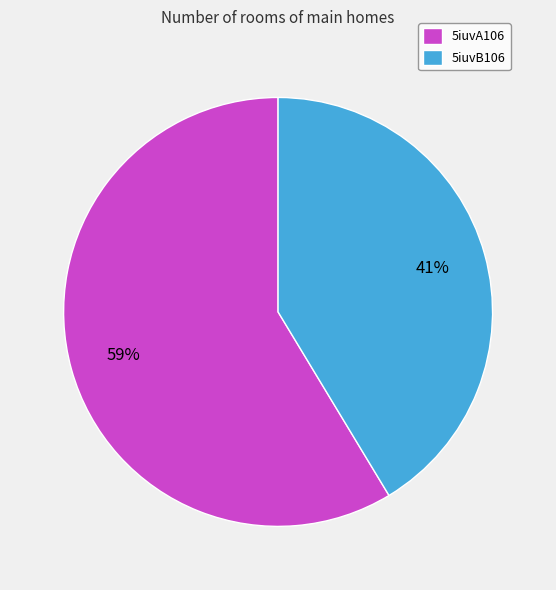

Which slice is the largest?

5iuvA106